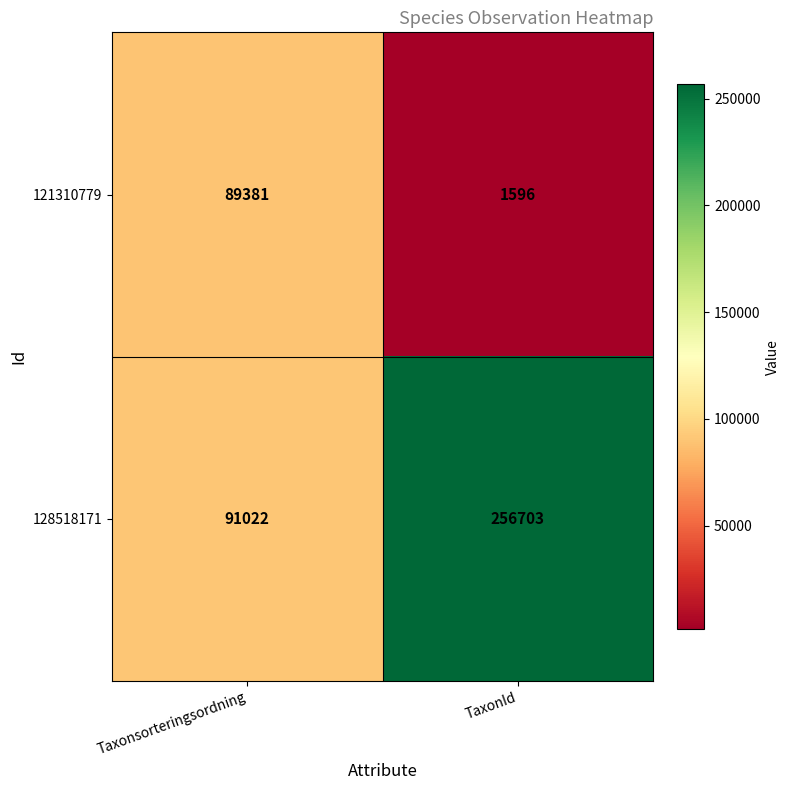

Rank the series at TaxonId from lowest to highest value.

121310779, 128518171